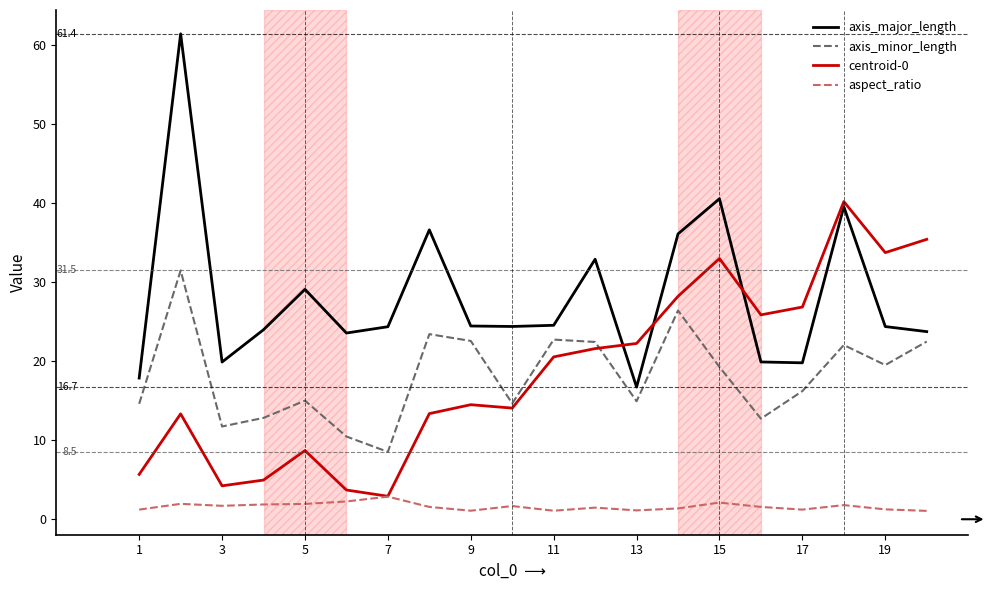

Rank the series by their maximum value, from lowest to highest.

aspect_ratio, axis_minor_length, centroid-0, axis_major_length